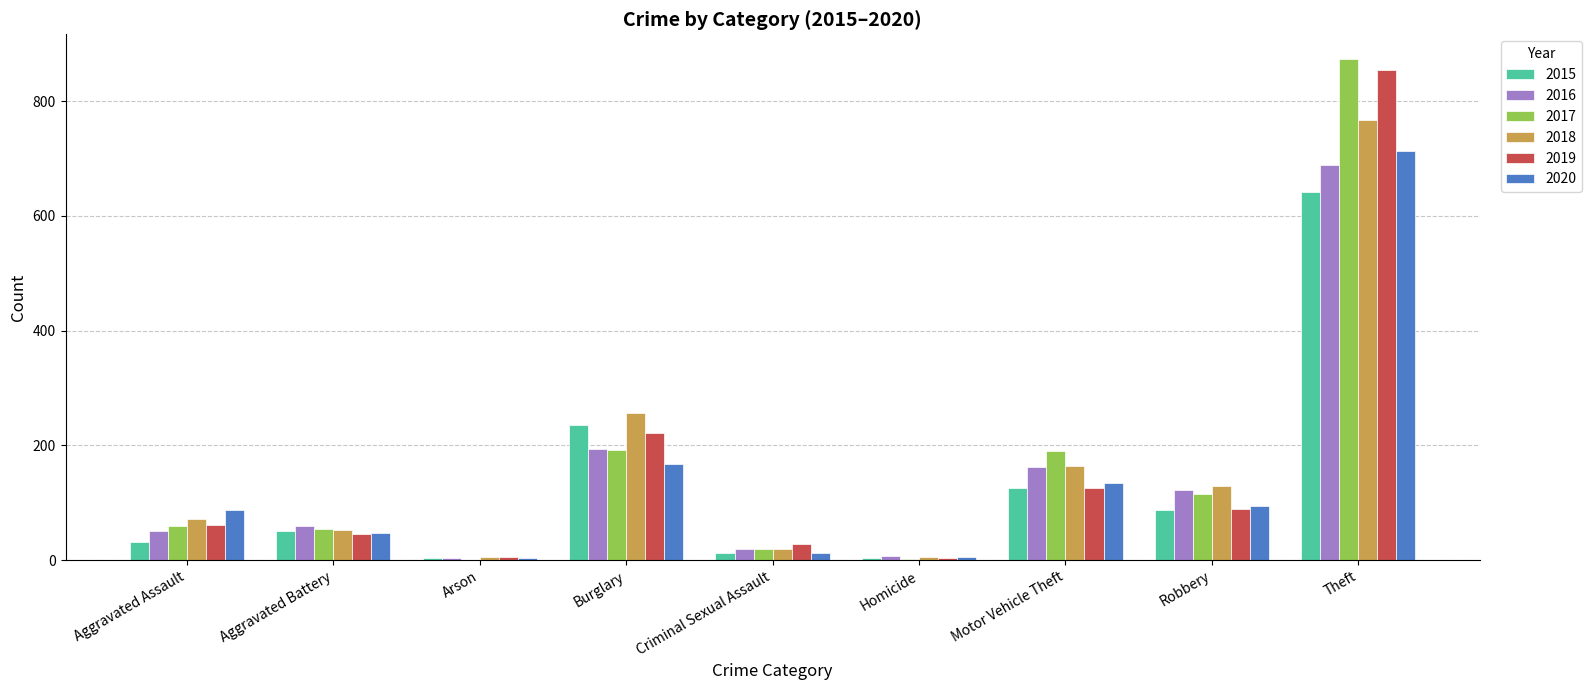

What is the average value of the 2015 series?

132